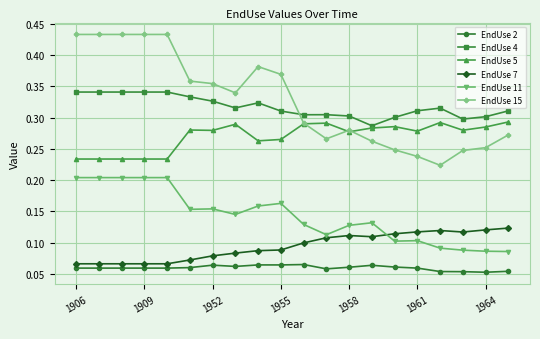

How many lines are shown in the chart?

6